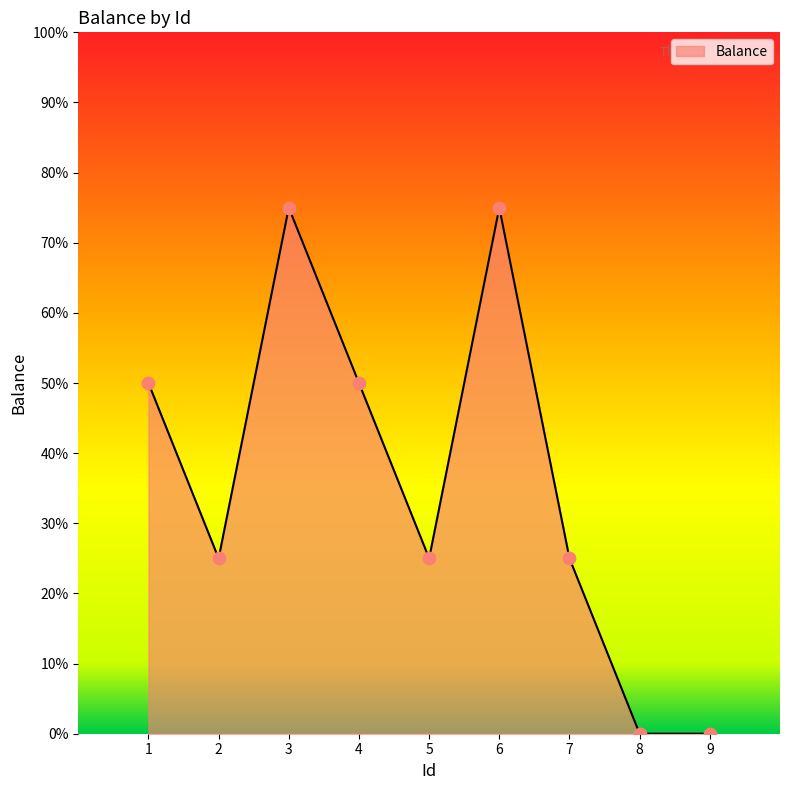

Which has a higher value, 7 or 6?

6